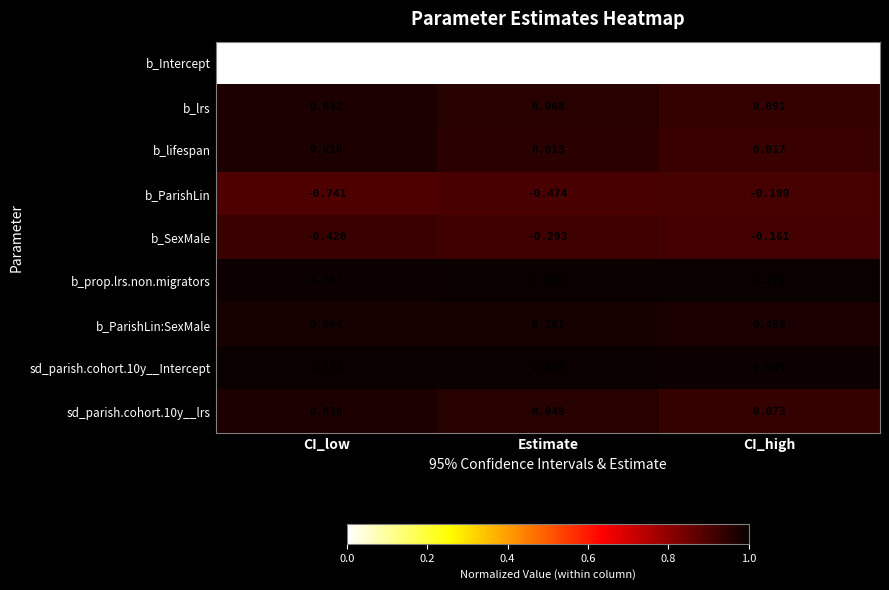

Which label corresponds to the largest value in the chart?

CI_high